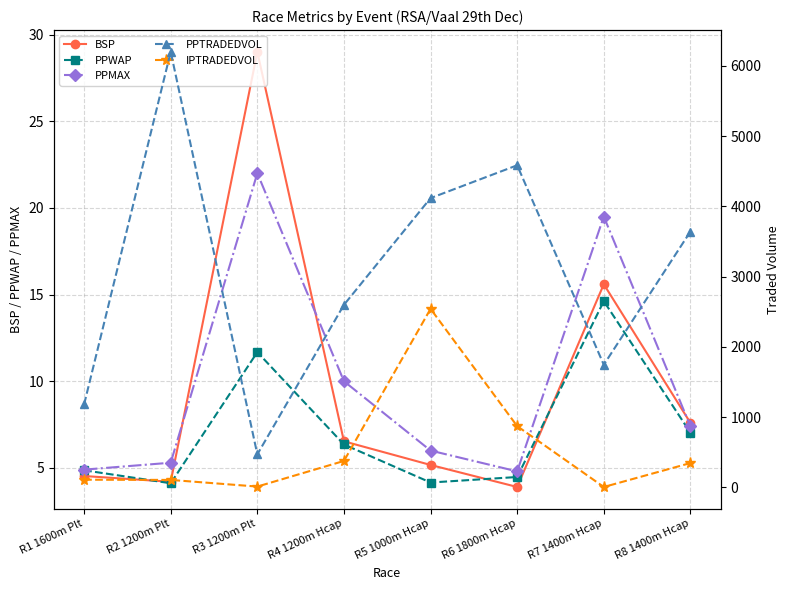

What is the label of the 4th point from the right?

R5 1000m Hcap